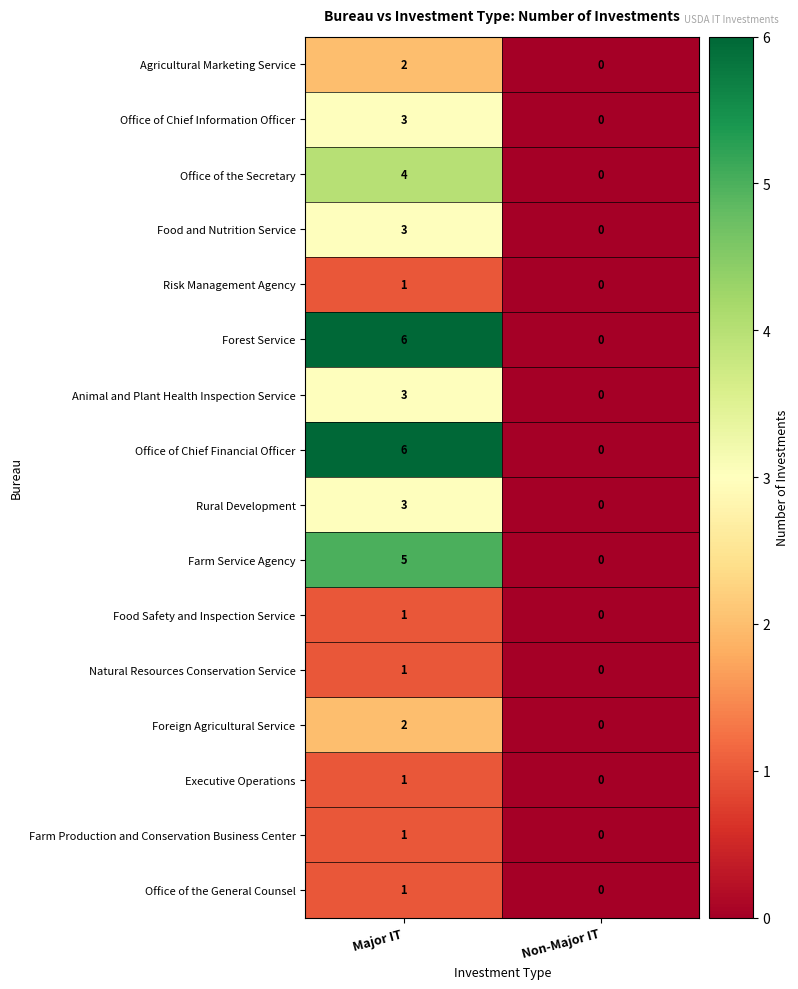

At which label is Risk Management Agency closest to 0?

Non-Major IT